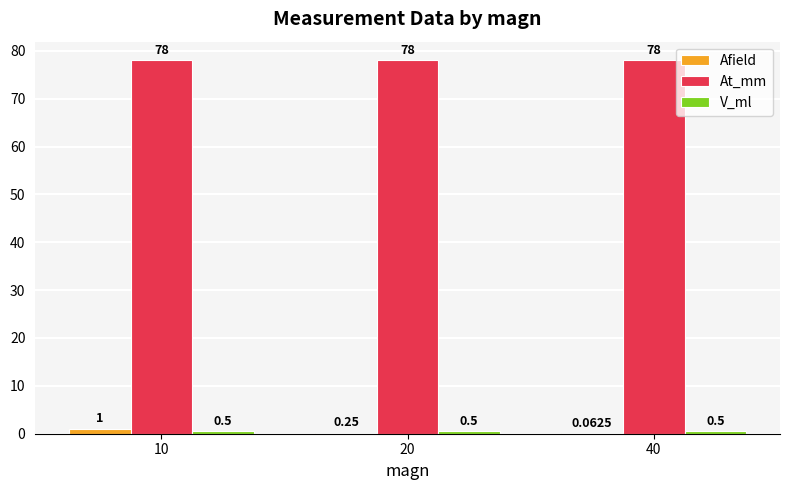

The At_mm series shows 51.4 at 10. True or false?

False